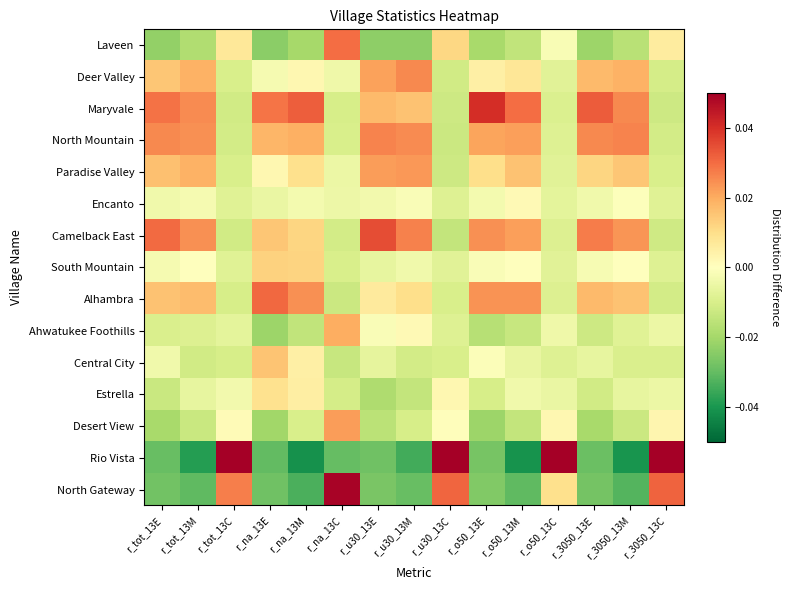

What is the spread (max minus min) of values at r_tot_13E?

0.1